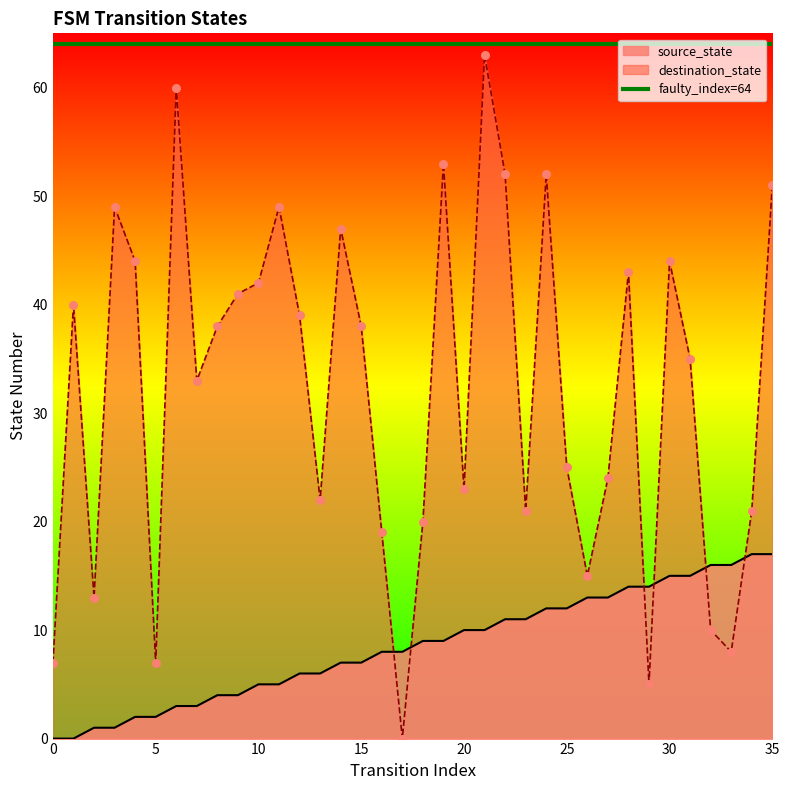

What is the highest value of the source_state series?

17